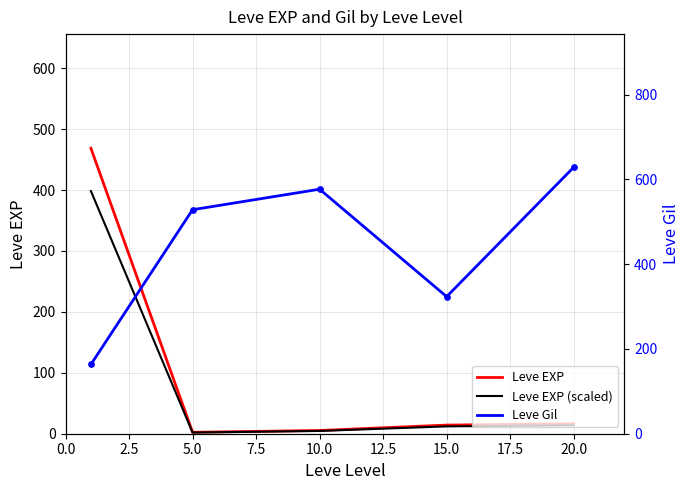

Which series reaches the maximum Y coordinate?

Leve Gil